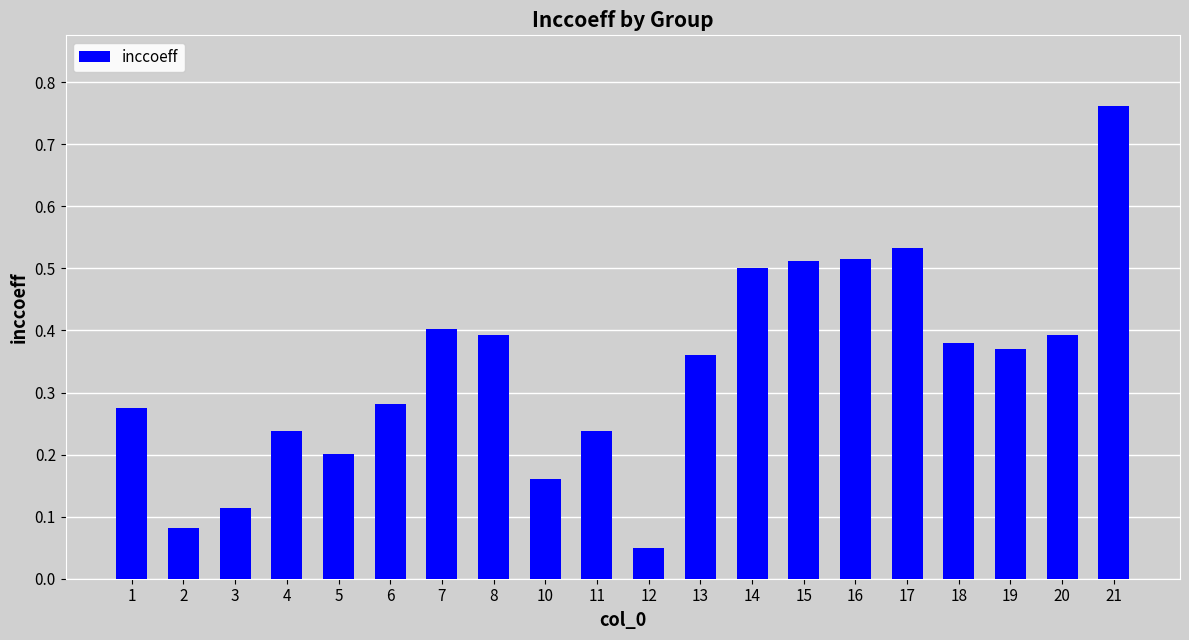

True or false: the data shows 0.2 at 5.

True